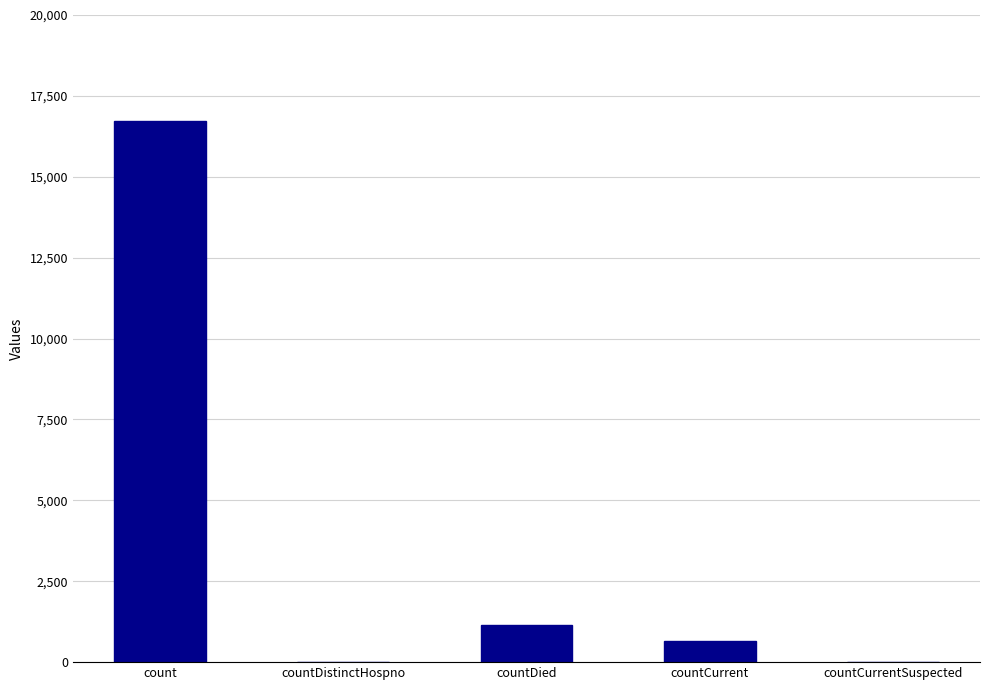

Which category has the highest value across all series?

count